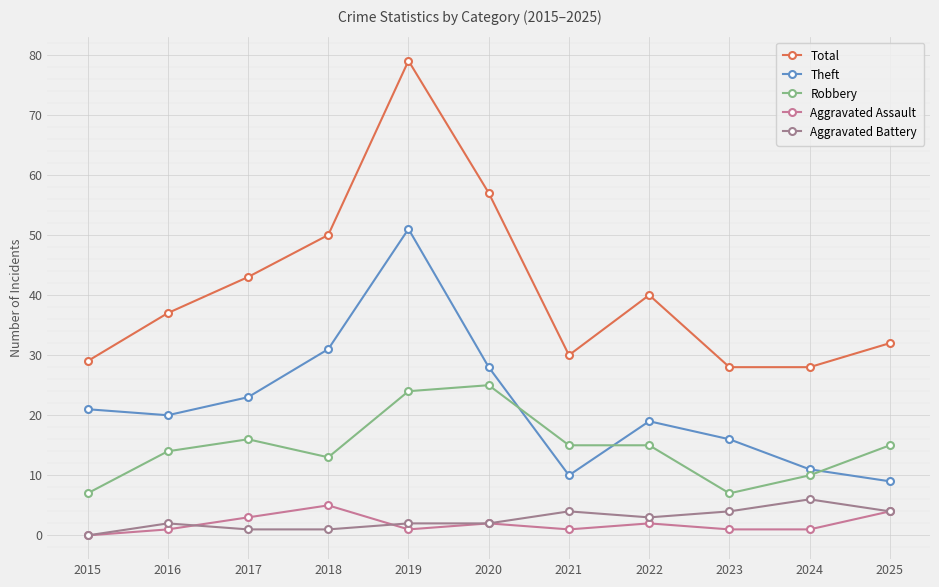

How many data points does each series have?

11